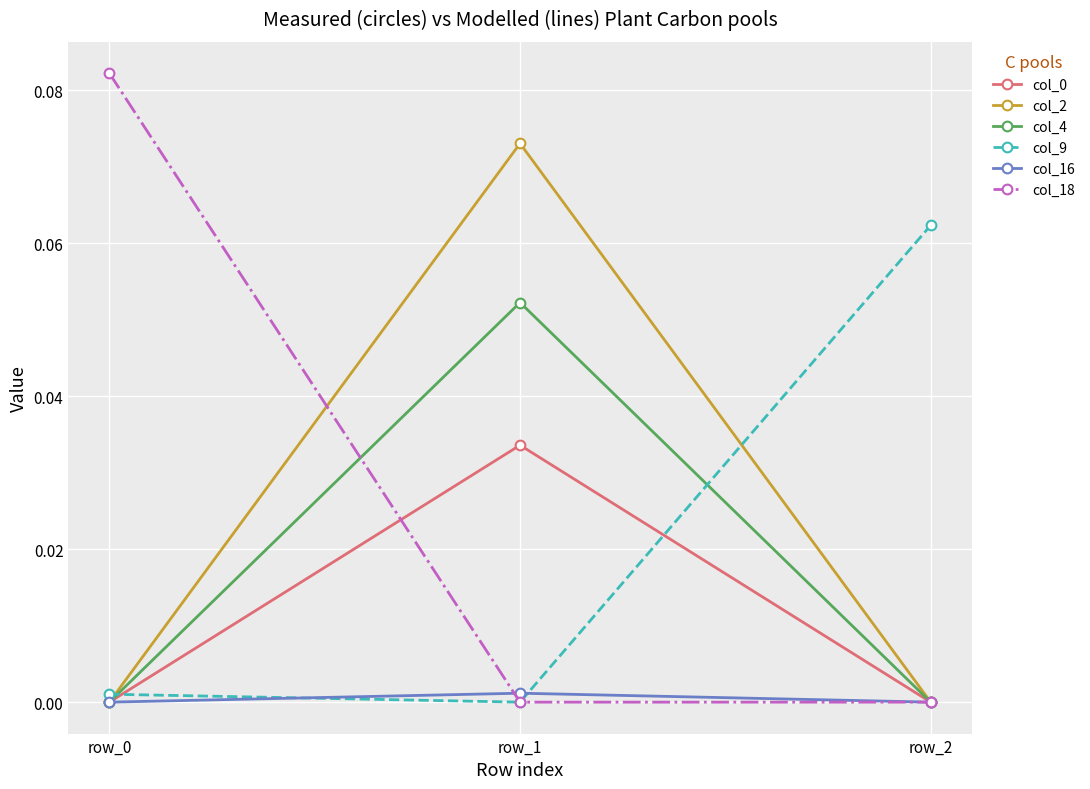

The value of col_4 at row_2 is -0.0. True or false?

True